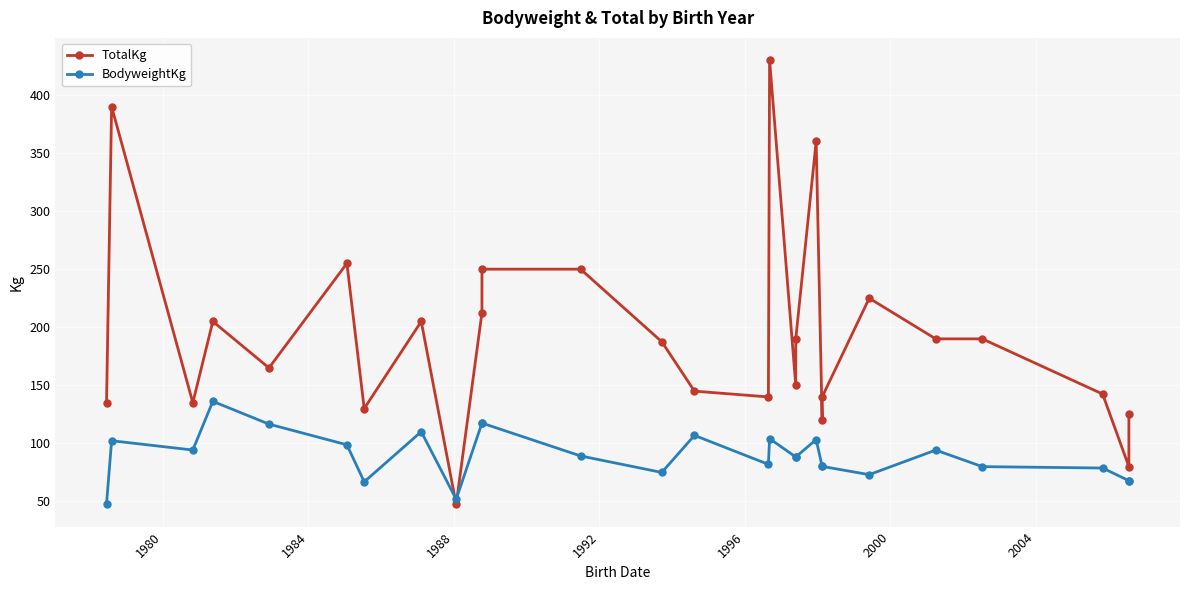

How many interior local valleys does the BodyweightKg series have?

6